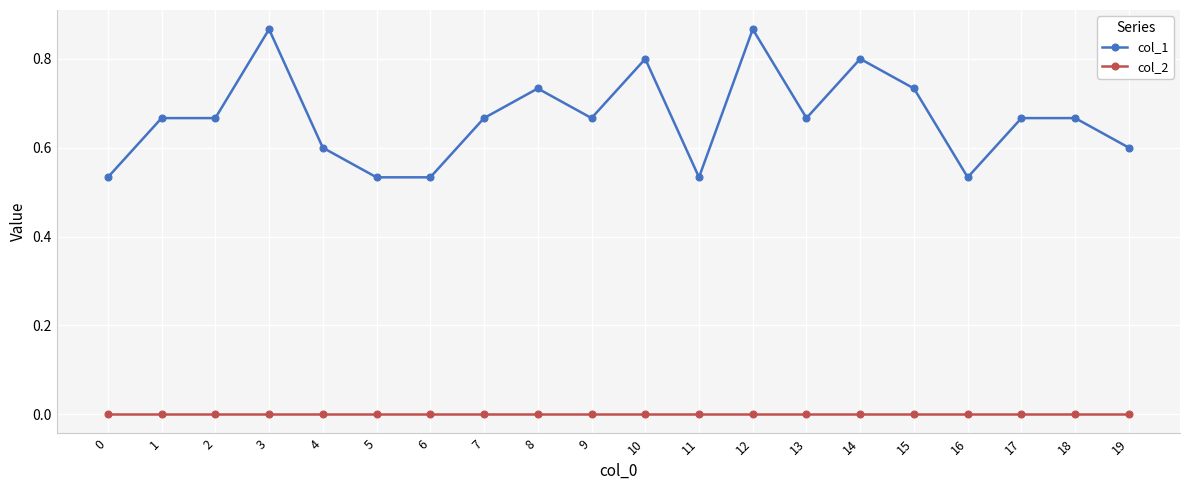

Rank the series at 1 from highest to lowest value.

col_1, col_2